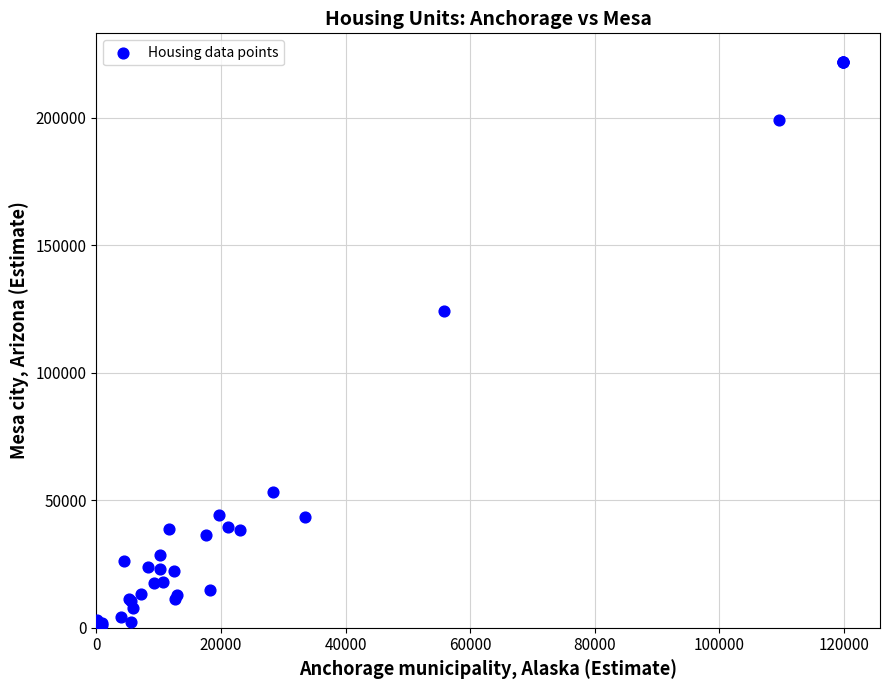

What Y value in the scatter plot is closest to 110997?

123997.0